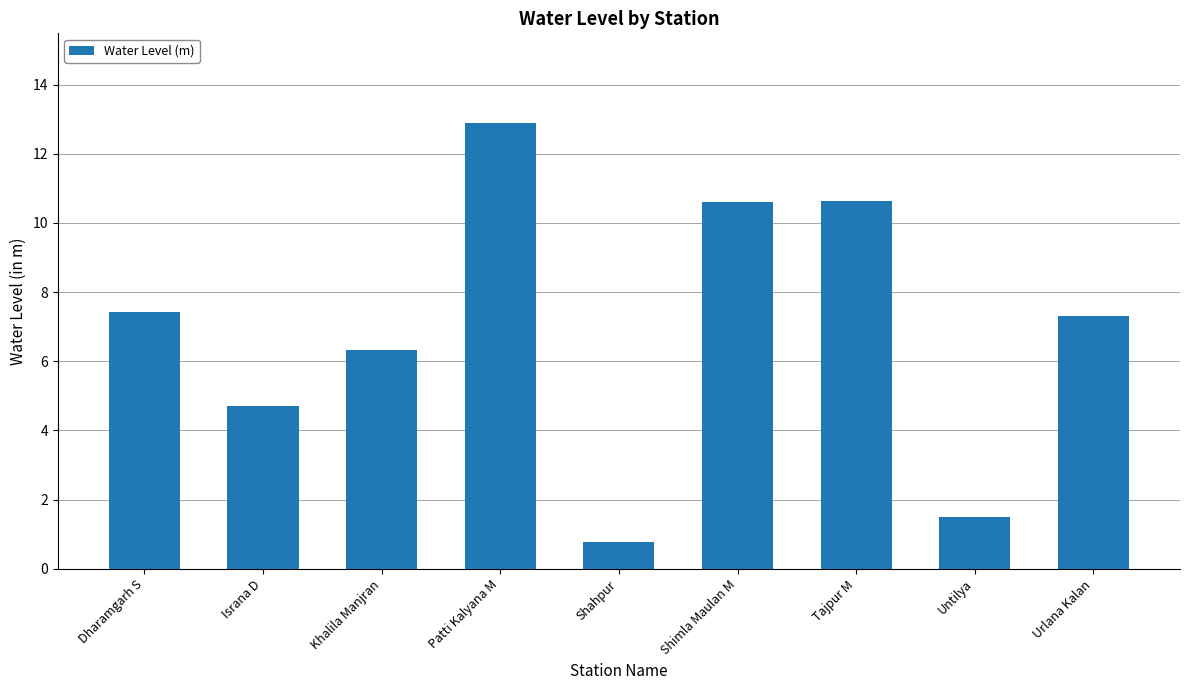

What is the change in value from Khalila Manjran to Patti Kalyana M?

+6.6